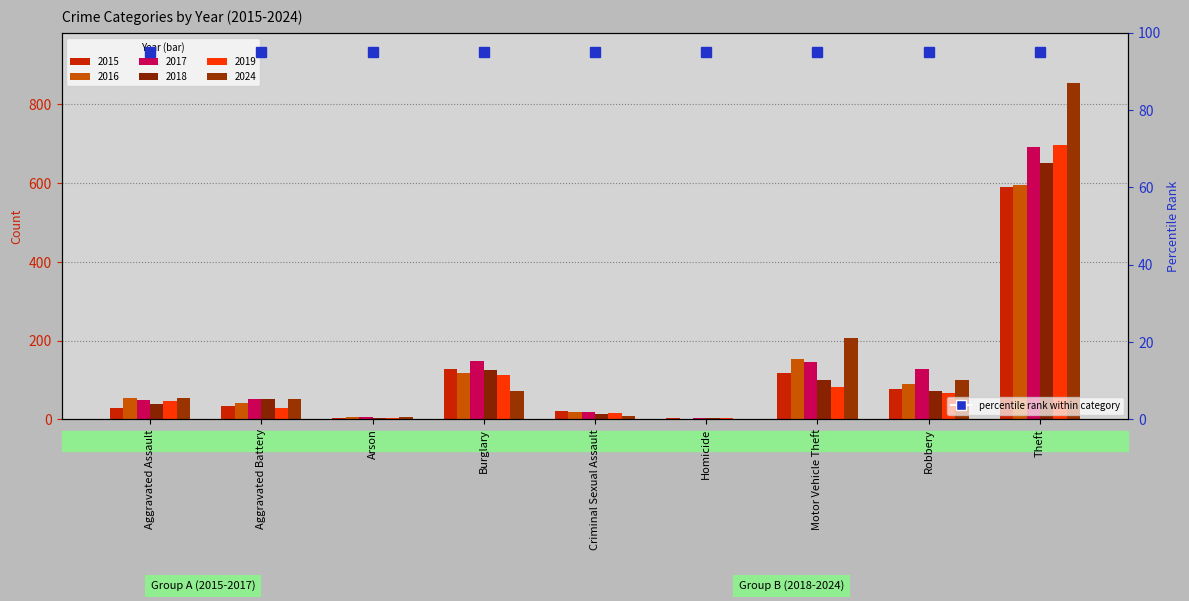

Reading left to right, transcribe all the data shown in this chart.

2015: Aggravated Assault=28	Aggravated Battery=35	Arson=4	Burglary=127	Criminal Sexual Assault=22	Homicide=3	Motor Vehicle Theft=117	Robbery=77	Theft=590
2016: Aggravated Assault=54	Aggravated Battery=42	Arson=6	Burglary=118	Criminal Sexual Assault=18	Homicide=2	Motor Vehicle Theft=153	Robbery=91	Theft=596
2017: Aggravated Assault=50	Aggravated Battery=51	Arson=5	Burglary=149	Criminal Sexual Assault=18	Homicide=3	Motor Vehicle Theft=145	Robbery=129	Theft=691
2018: Aggravated Assault=38	Aggravated Battery=51	Arson=4	Burglary=126	Criminal Sexual Assault=13	Homicide=3	Motor Vehicle Theft=101	Robbery=73	Theft=651
2019: Aggravated Assault=46	Aggravated Battery=28	Arson=4	Burglary=114	Criminal Sexual Assault=17	Homicide=3	Motor Vehicle Theft=82	Robbery=67	Theft=696
2024: Aggravated Assault=54	Aggravated Battery=52	Arson=7	Burglary=73	Criminal Sexual Assault=9	Homicide=2	Motor Vehicle Theft=206	Robbery=101	Theft=854